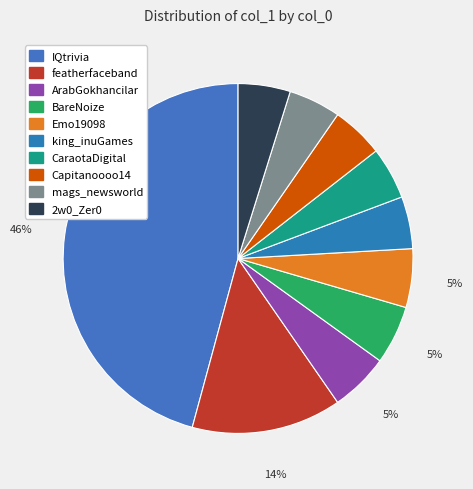

What is the change in value from ArabGokhancilar to mags_newsworld?

-1